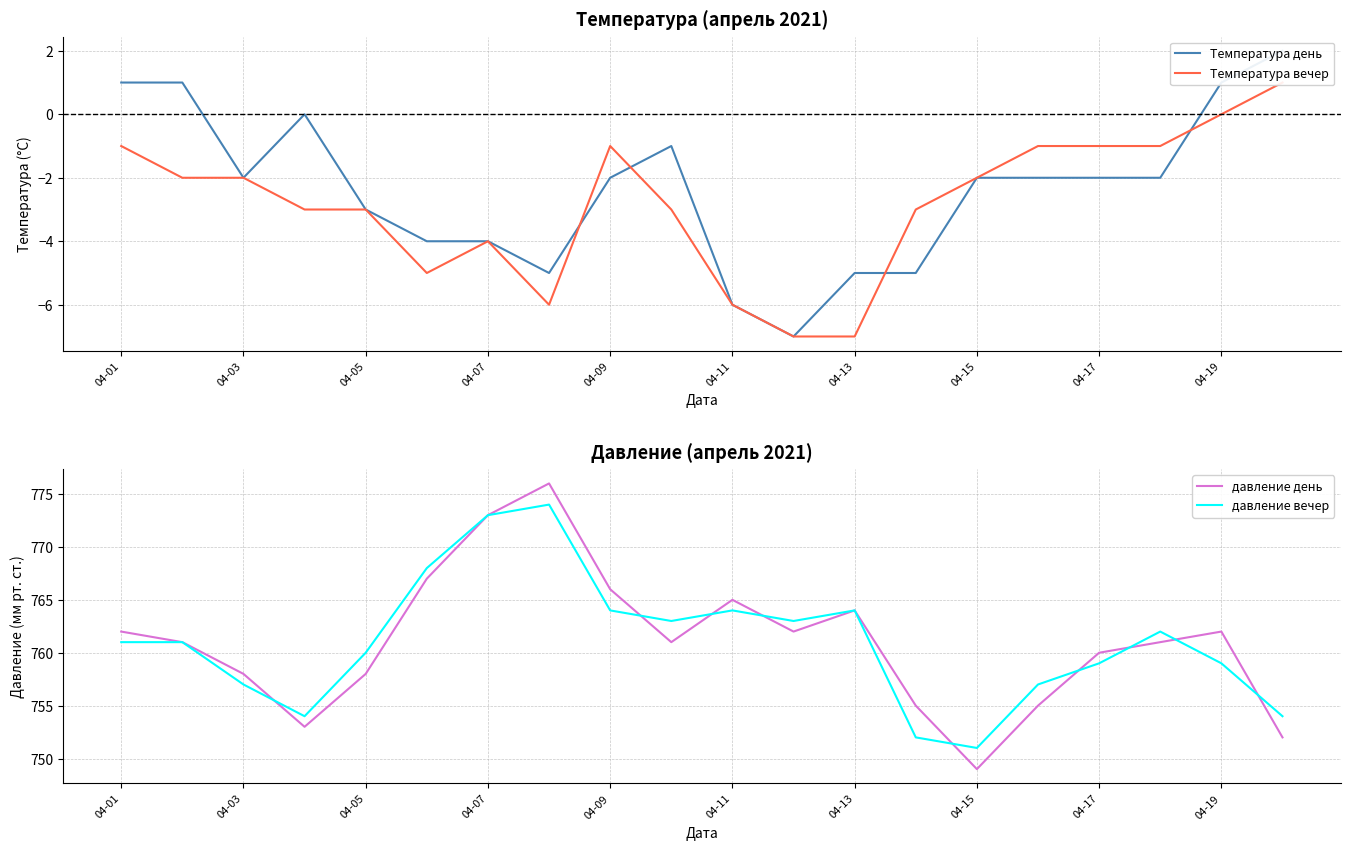

True or false: давление вечер has a value of 361 at 04-11.

False